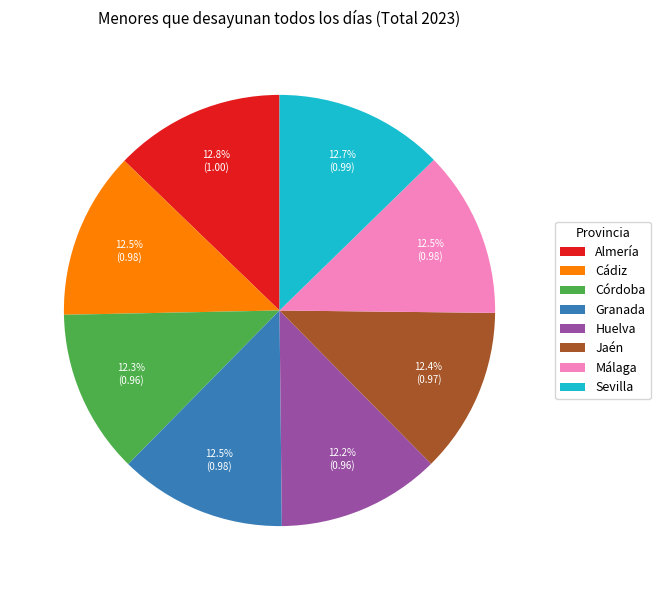

To the nearest percent, what is the difference between the largest and smallest slice percentages?

1%